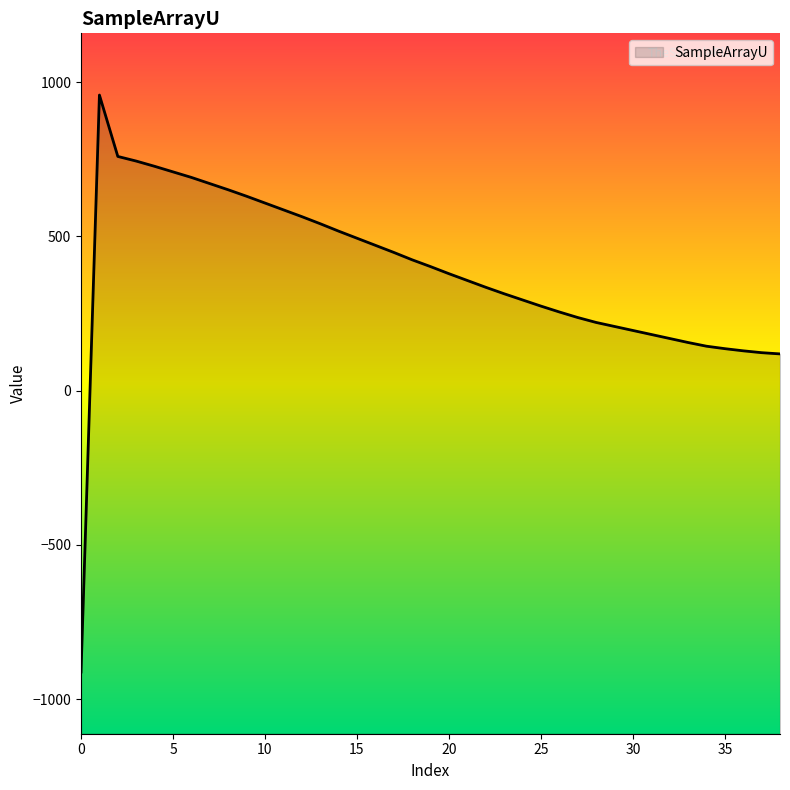

Reading left to right, what are all the values shown in this chart?

-912	958	759	744	727	709	691	671	651	630	608	586	564	541	517	494	471	448	424	402	379	357	335	314	294	274	255	237	221	208	195	182	169	156	144	136	129	123	119